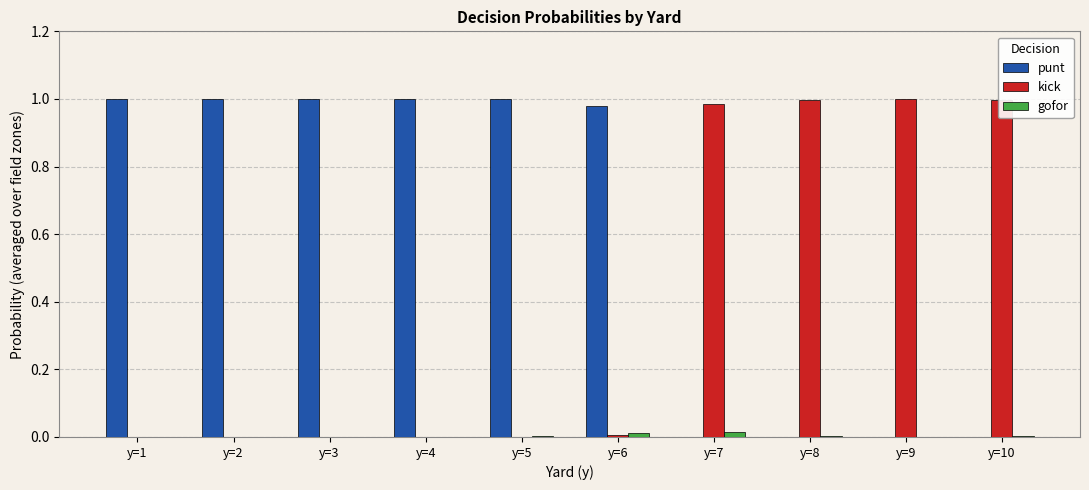

Which series has the largest total across all categories?

punt